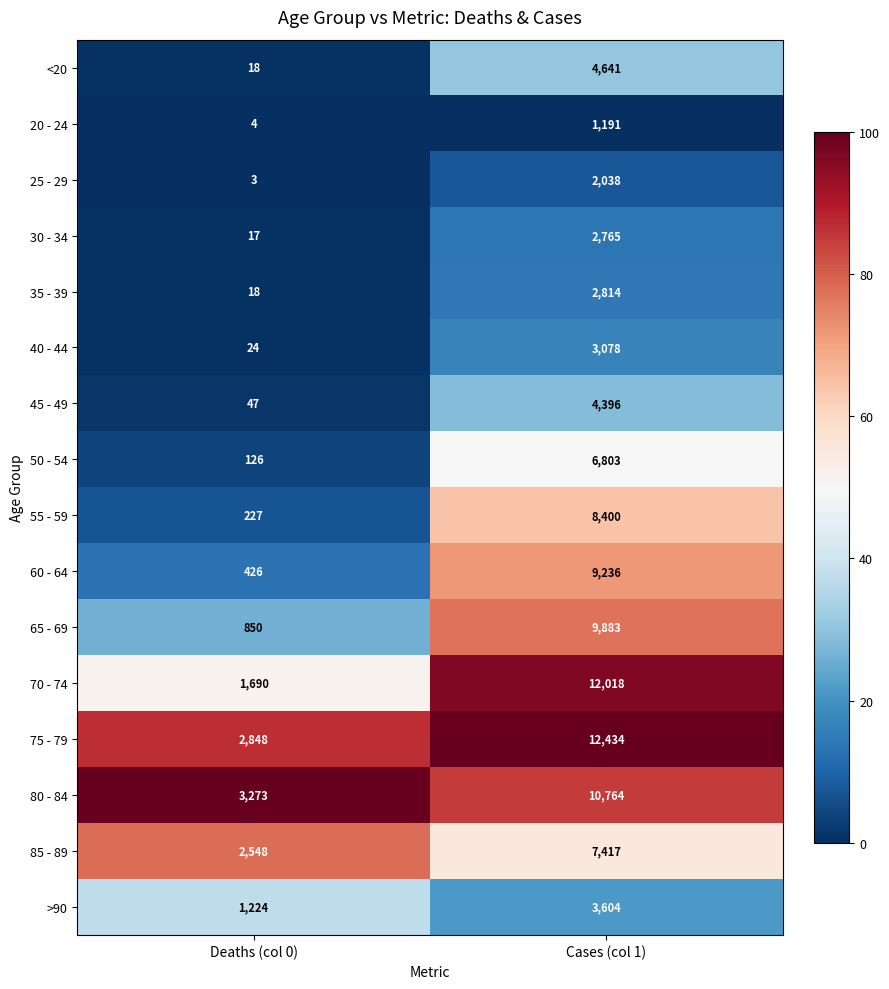

The 65 - 69 series shows 9883 at Cases (col 1). True or false?

True